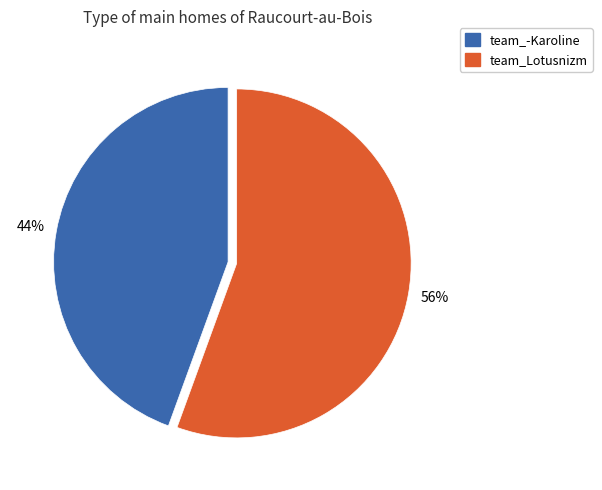

Does team_Lotusnizm represent more than half of the total?

Yes